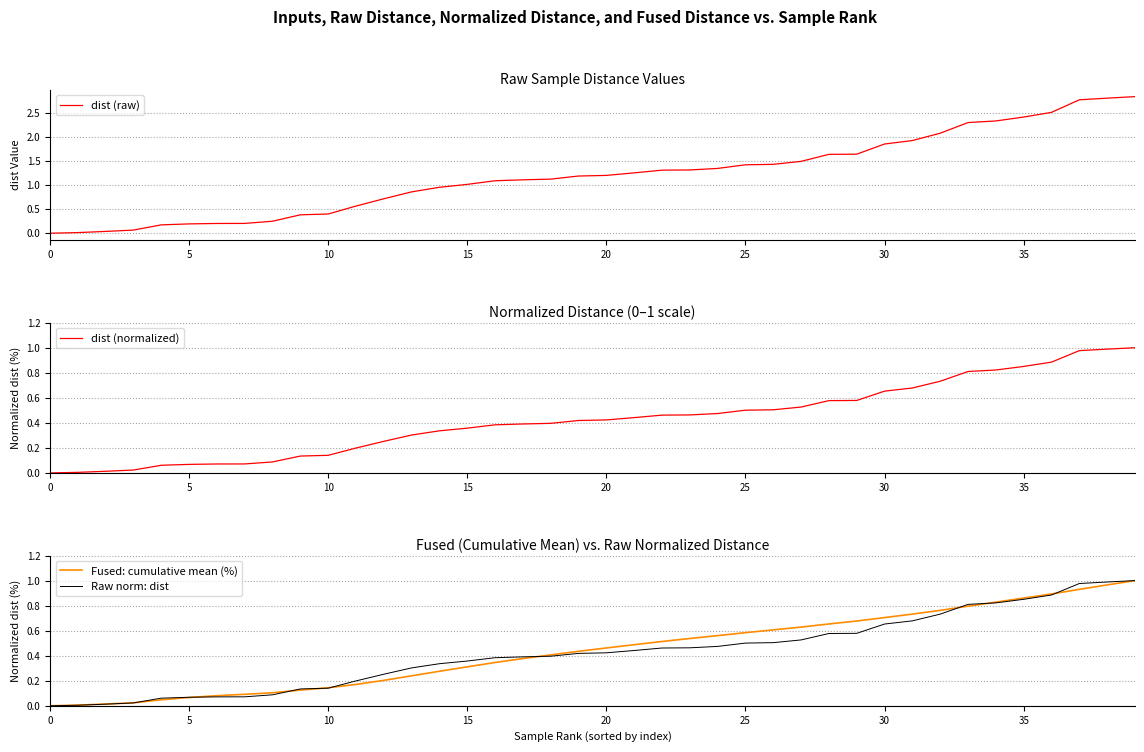

True or false: dist (normalized) has more than 2 interior local peaks.

False